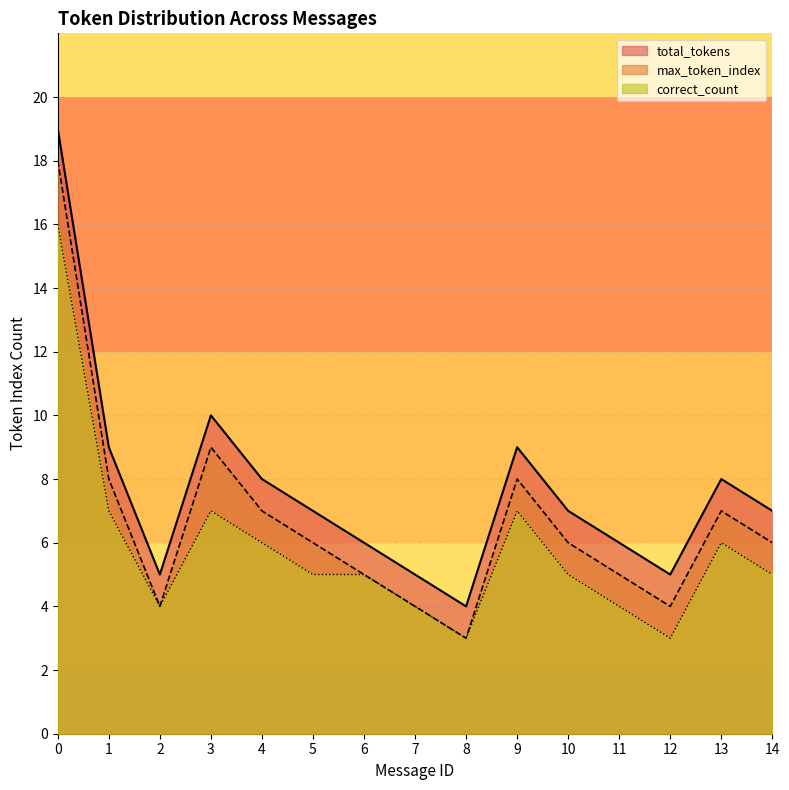

What are all the series names shown in the legend?

total_tokens, max_token_index, correct_count